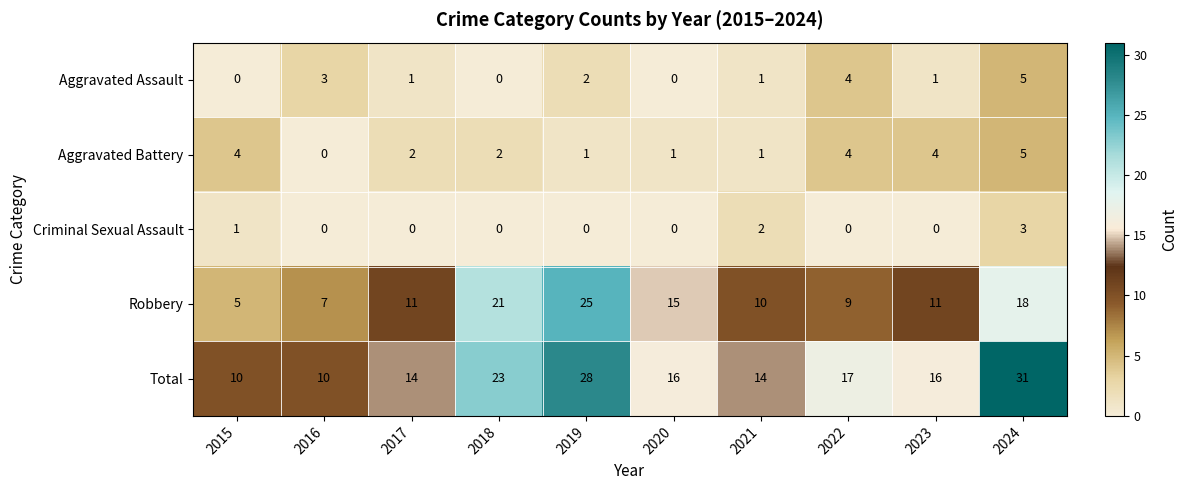

Which series has the largest range (max minus min)?

Total